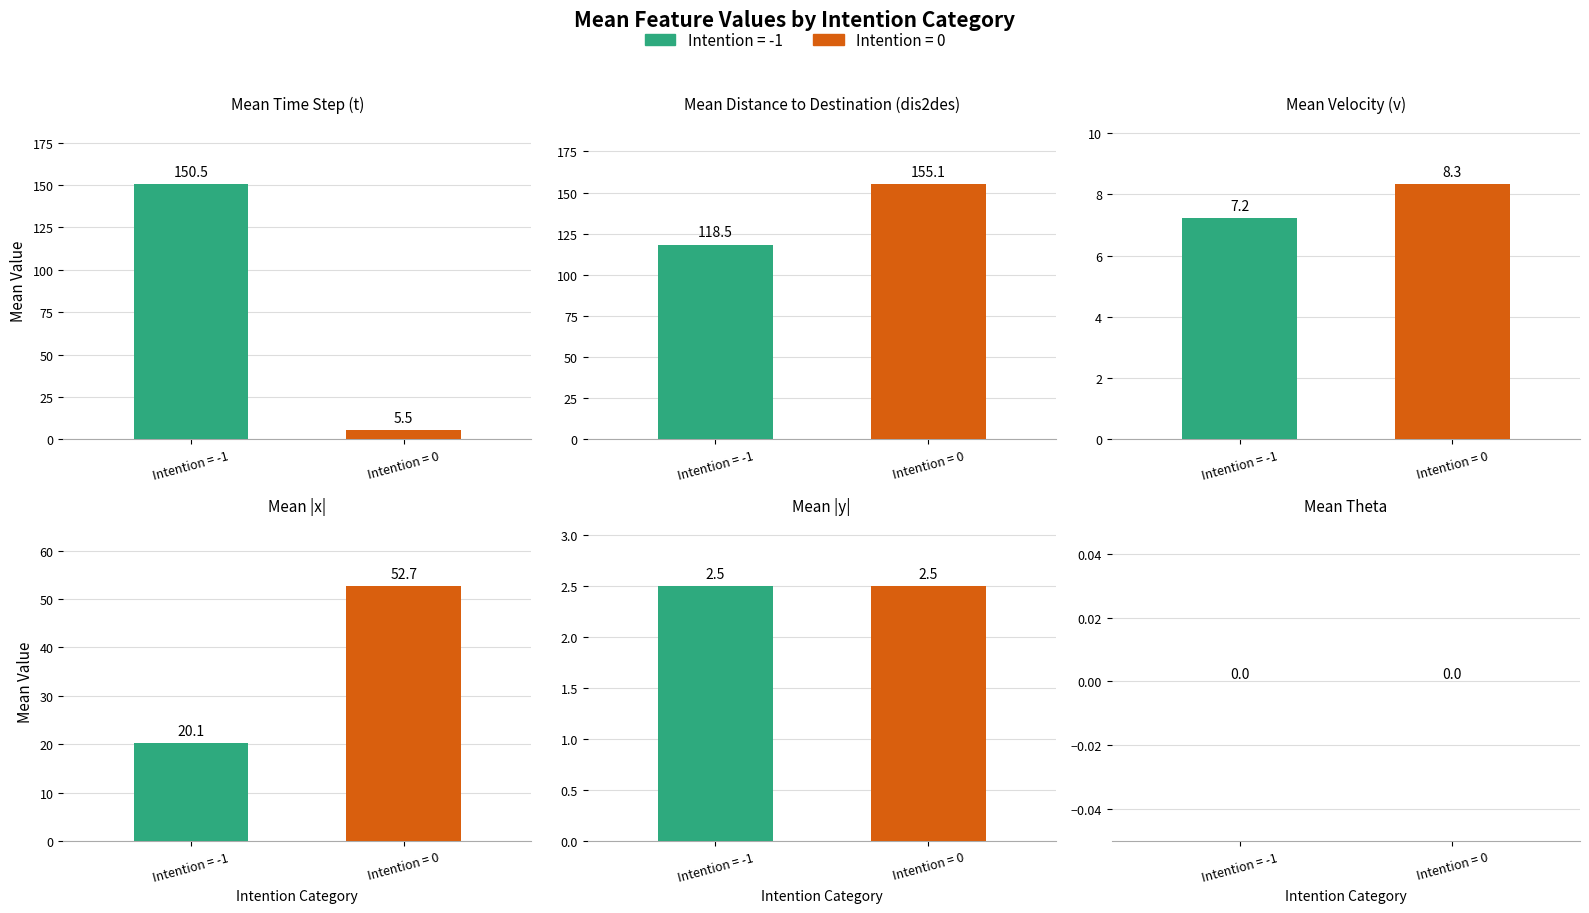

Which category has the lowest value in the mean_dis2des series?

-1